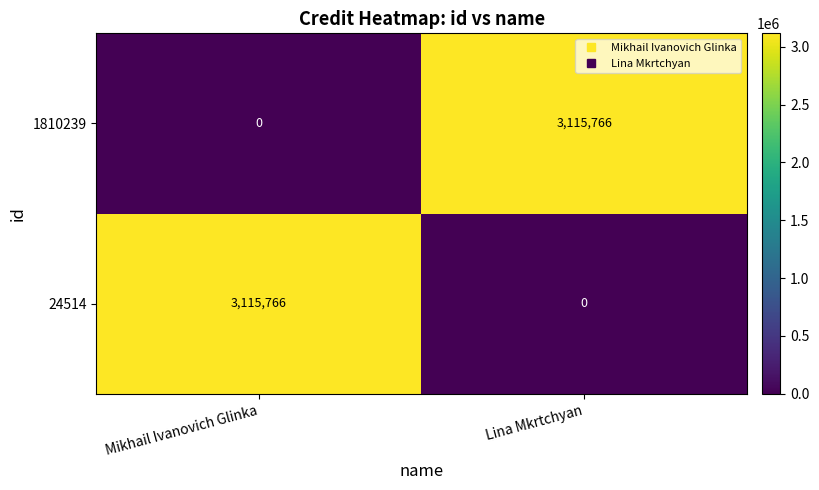

The 24514 series shows 1563447 at Lina Mkrtchyan. True or false?

False